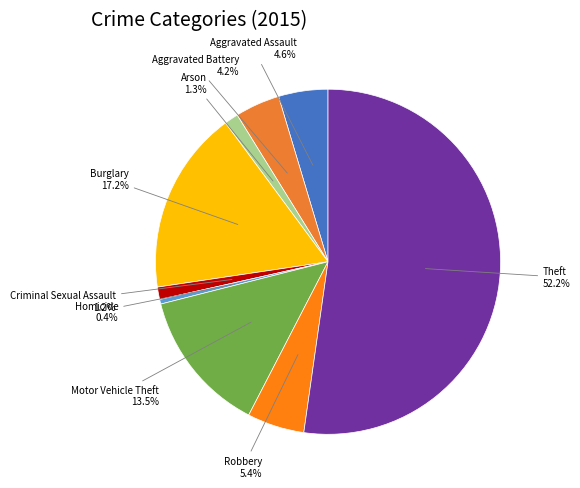

Is the sum of Aggravated Assault and Motor Vehicle Theft greater than half?

No